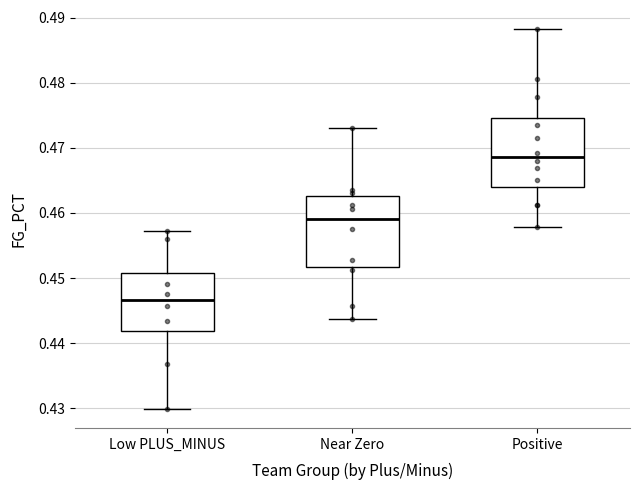

Where does the median line of the box for Low PLUS_MINUS sit on the y-axis? The values are not printed on the chart, so give them approximately, as read against the axis.

0.447